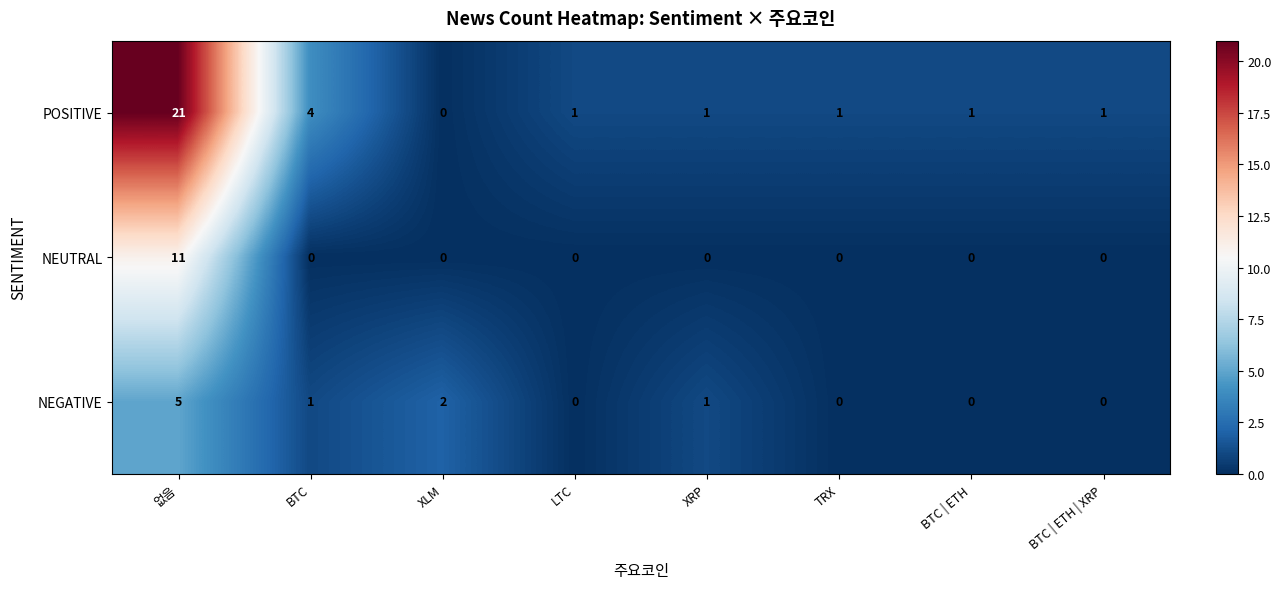

How many categories are shown in the chart?

8